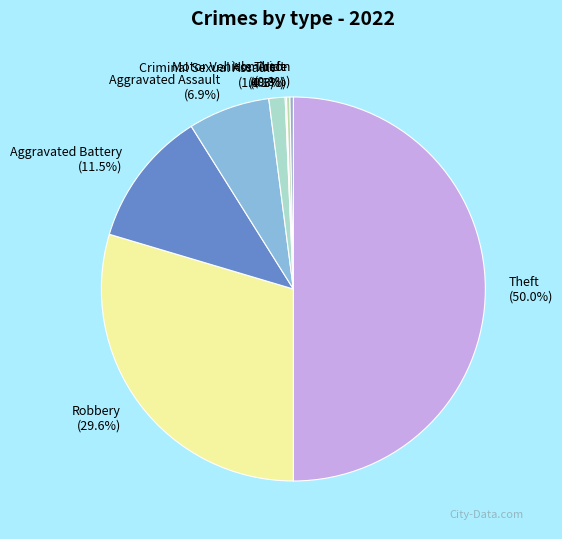

True or false: Criminal Sexual Assault accounts for 11% of the total.

False